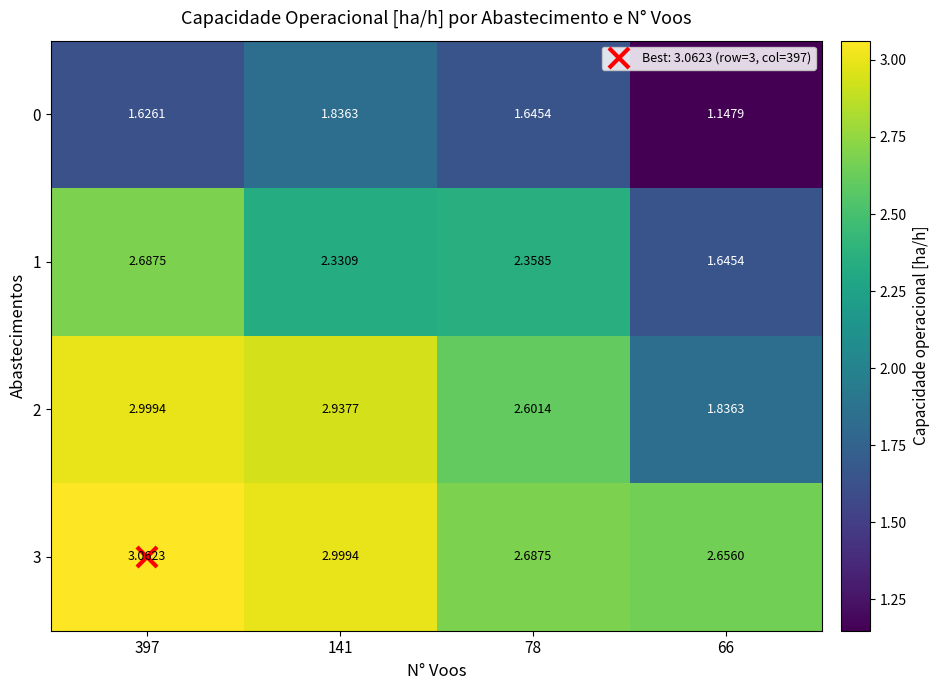

Reading right to left, extract all data points from this chart.

0: 66=1.1	78=1.6	141=1.8	397=1.6
1: 66=1.6	78=2.4	141=2.3	397=2.7
2: 66=1.8	78=2.6	141=2.9	397=3.0
3: 66=2.7	78=2.7	141=3.0	397=3.1